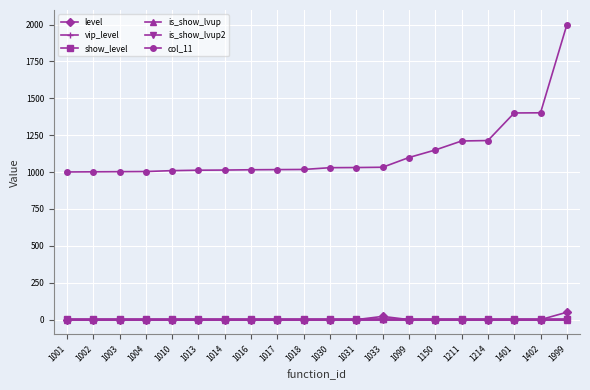

True or false: col_11 has a value of 507 at 1214.

False